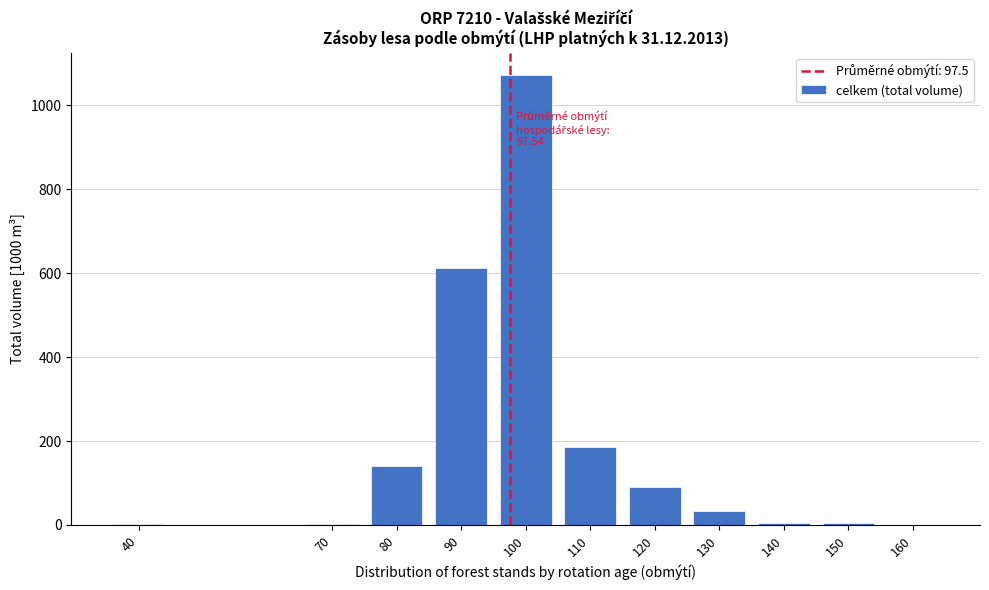

Which has a higher value, 120 or 110?

110